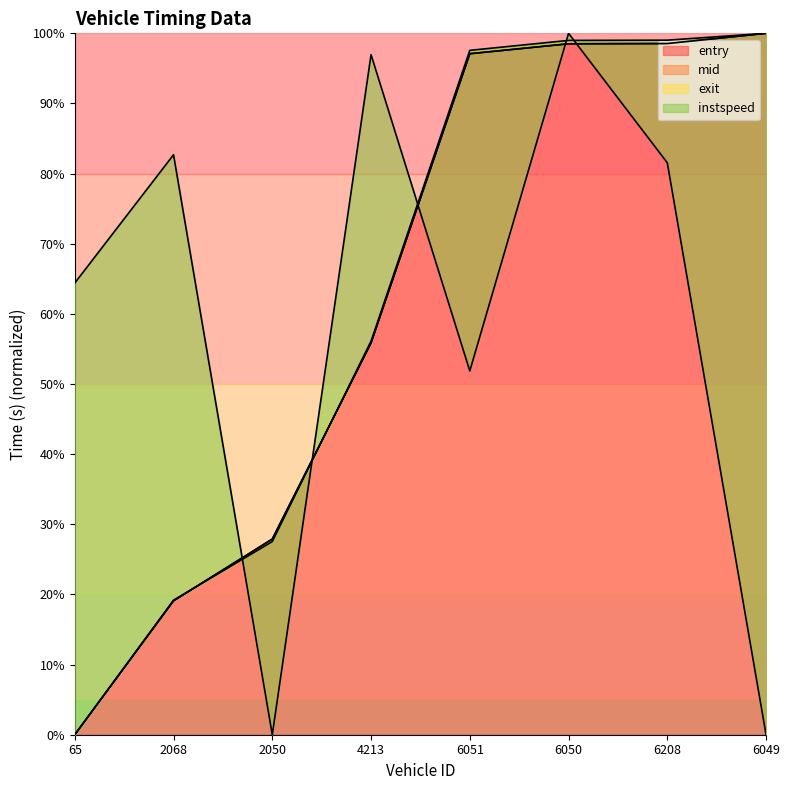

Is the value of exit at 2068 greater than the value of instspeed at 6051?

No